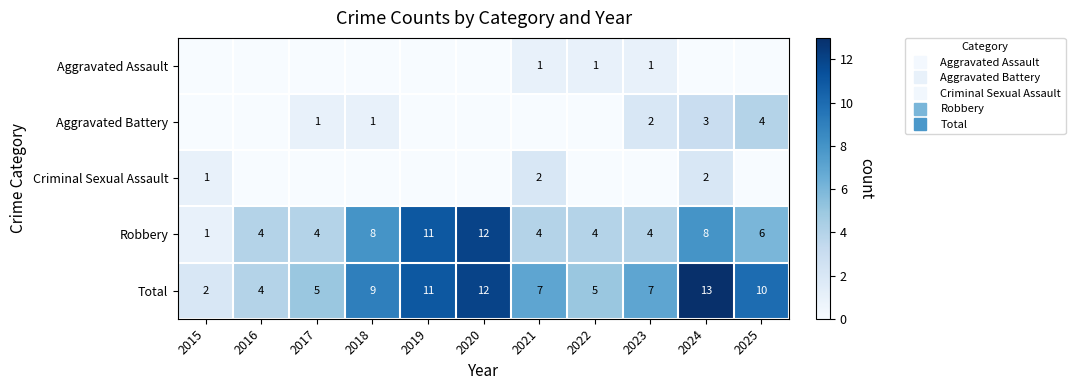

What value does the Aggravated Battery series have at 2017?

1